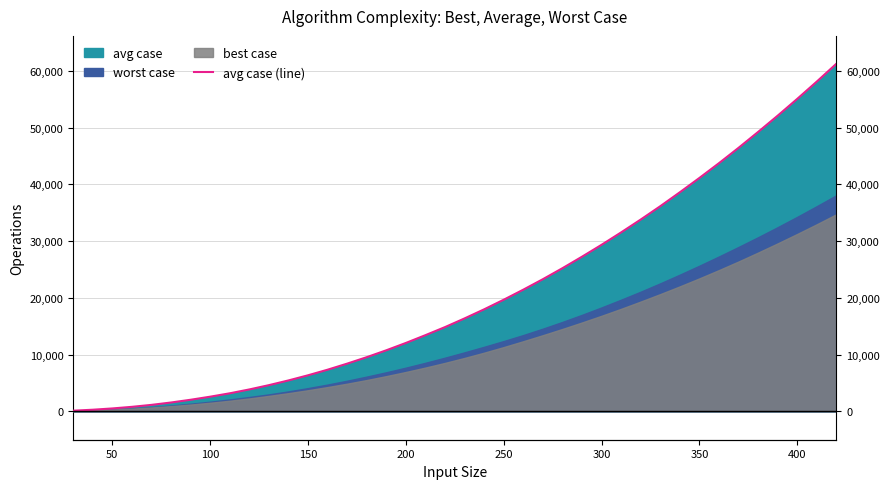

What is the greatest value displayed?

61239